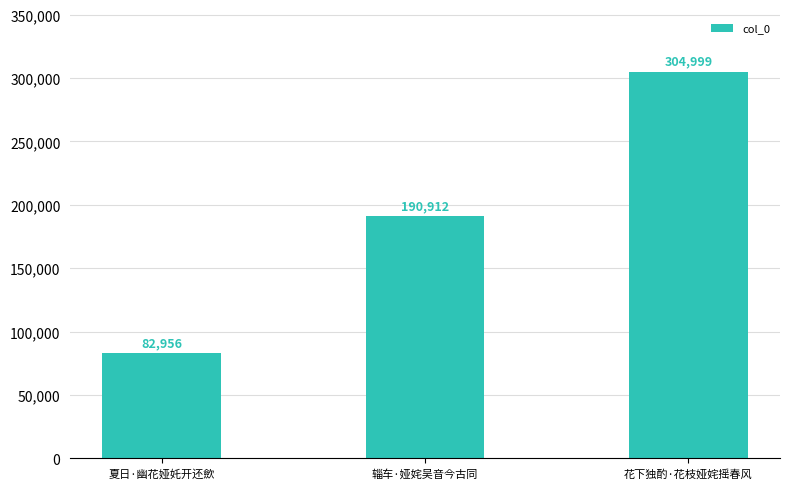

The chart shows a value of 190912 at 辎车·娅姹吴音今古同. True or false?

True